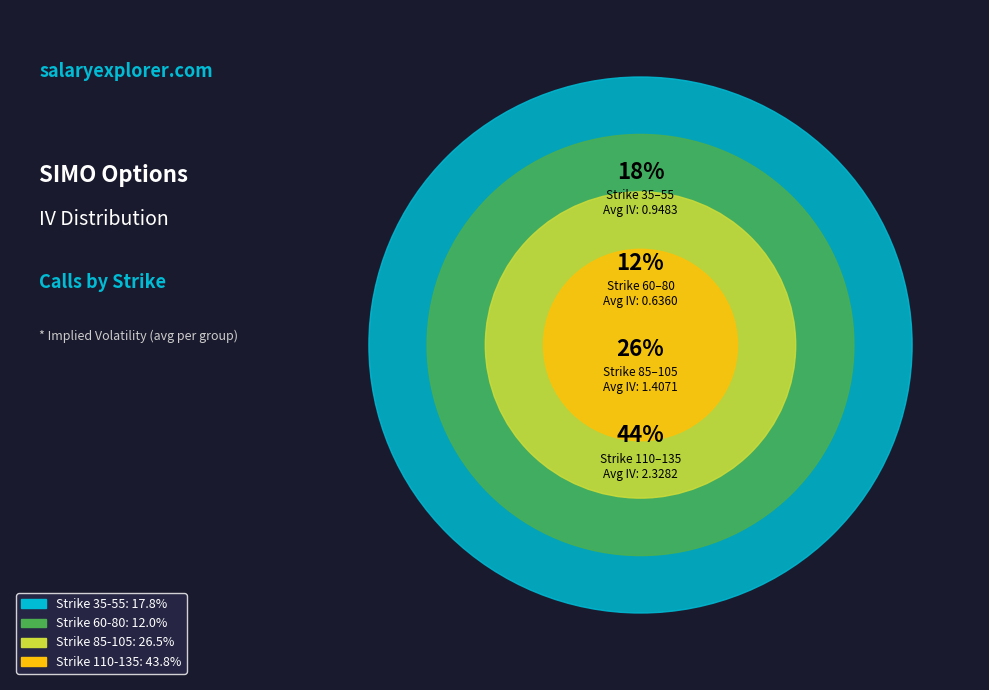

Is it true that 100 is 1% of the pie?

False